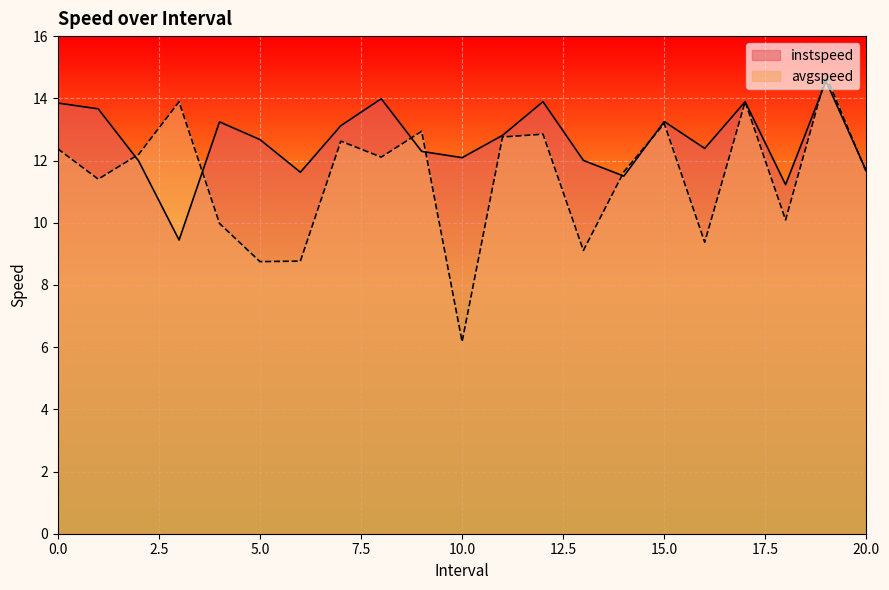

How many lines are shown in the chart?

2